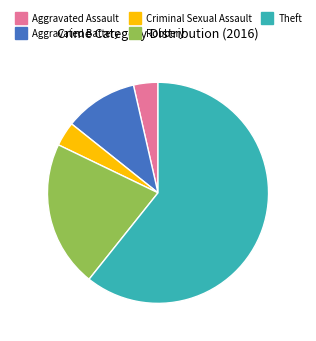

Does Aggravated Battery account for over 50% of the chart?

No